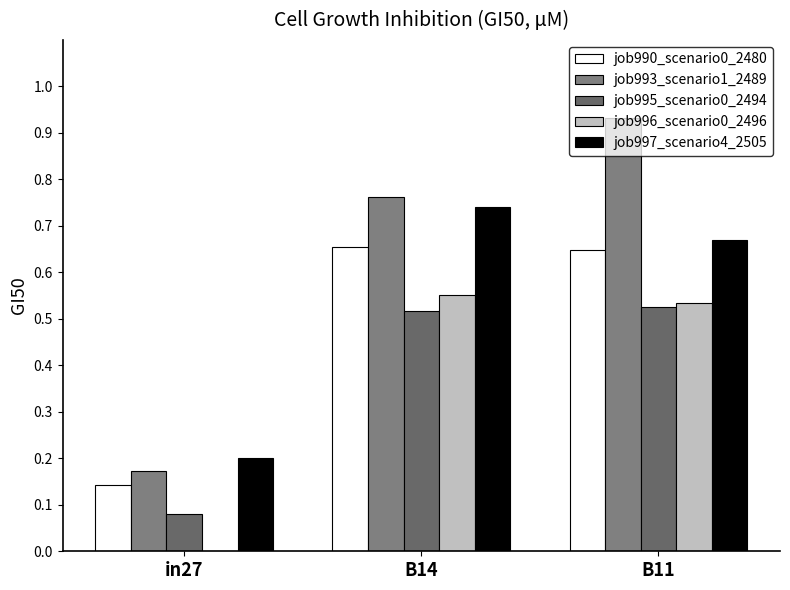

What is the minimum value for job995_scenario0_2494?

0.1